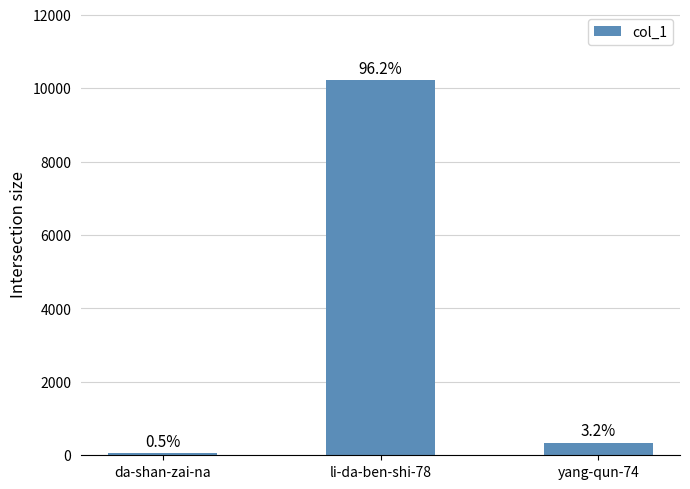

How many bars are there in total?

3